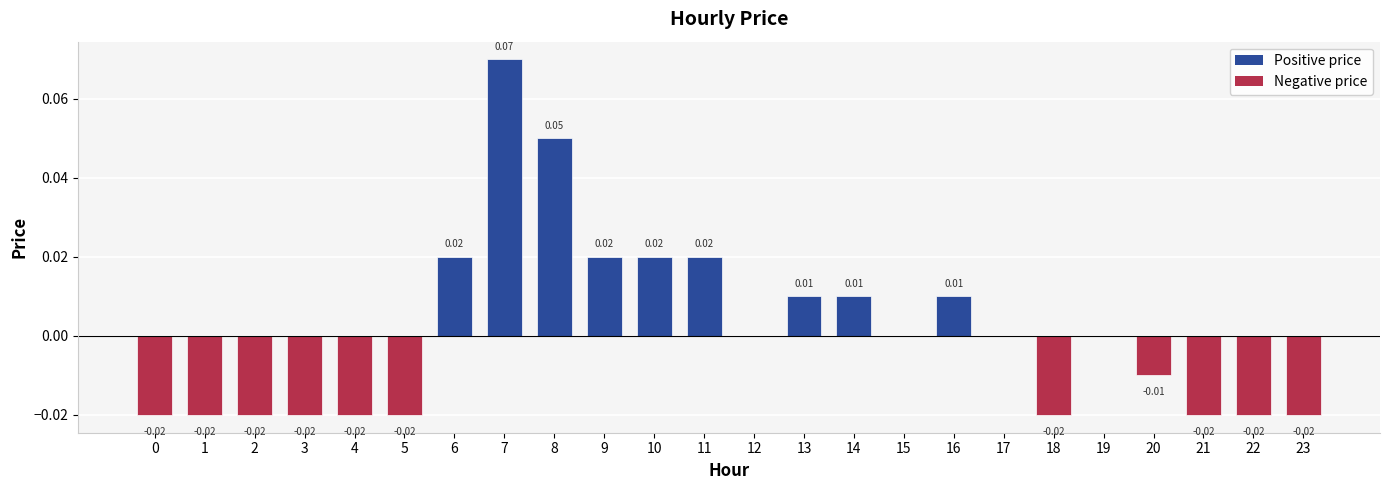

Which has a higher value, 13 or 8?

8